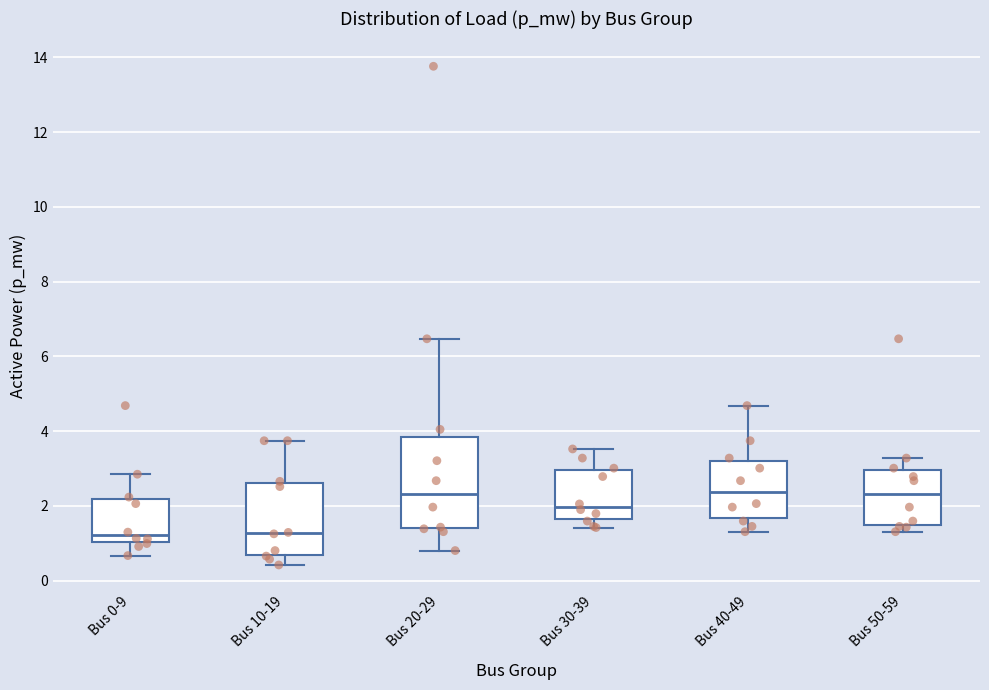

Where is the upper edge of the box for Bus 20-29 on the y-axis? The values are not printed on the chart, so give them approximately, as read against the axis.

3.8